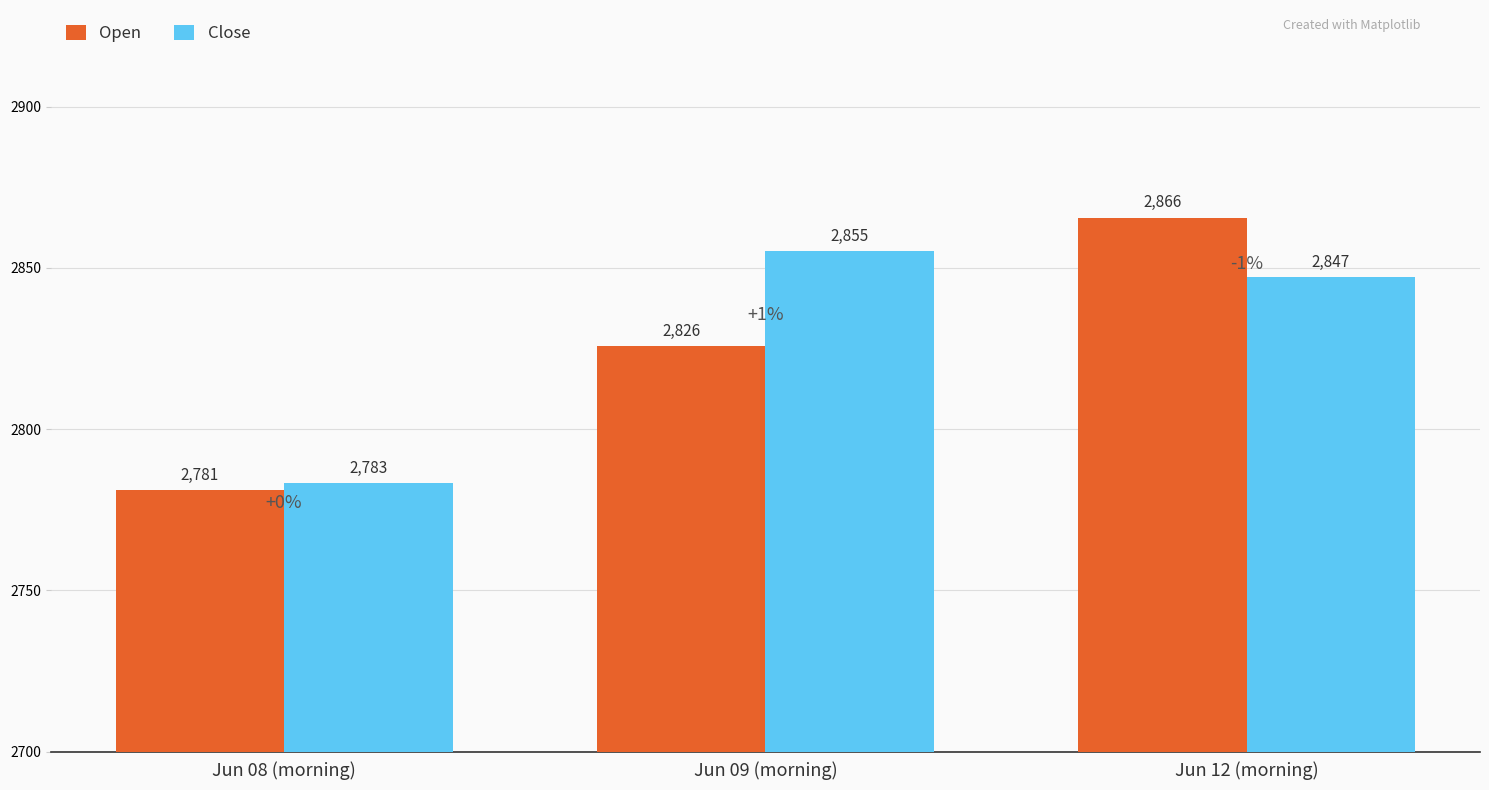

How many bars are there in each group?

2